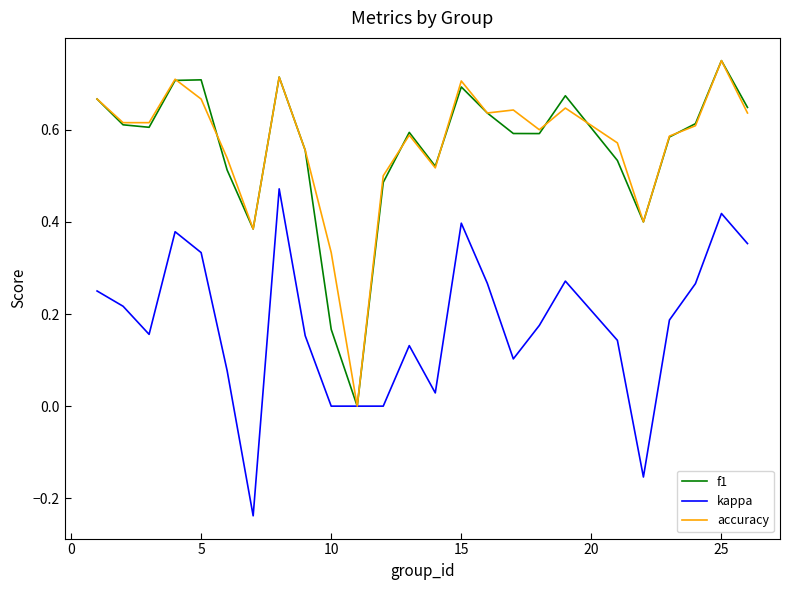

True or false: kappa and f1 intersect in this chart.

False